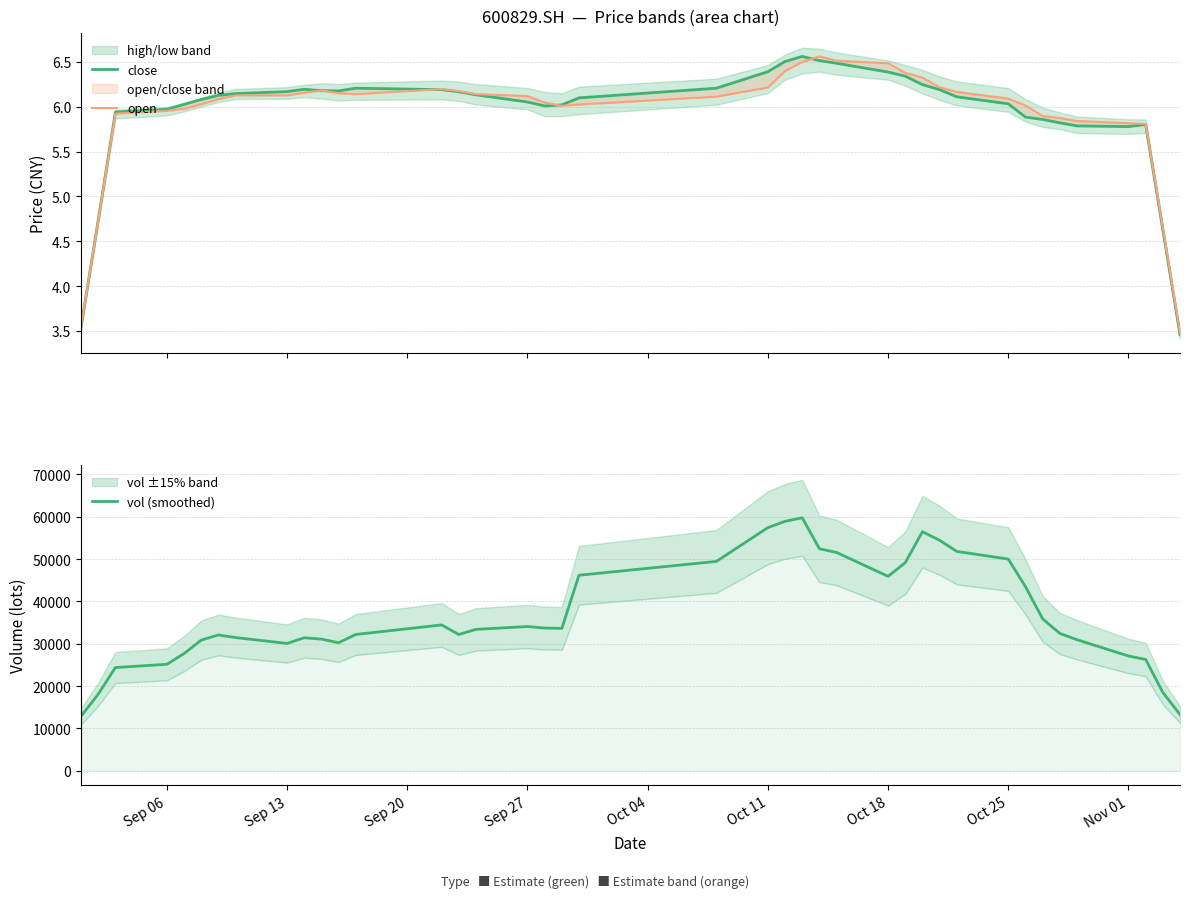

What is the maximum value for vol (smoothed)?

59741.1